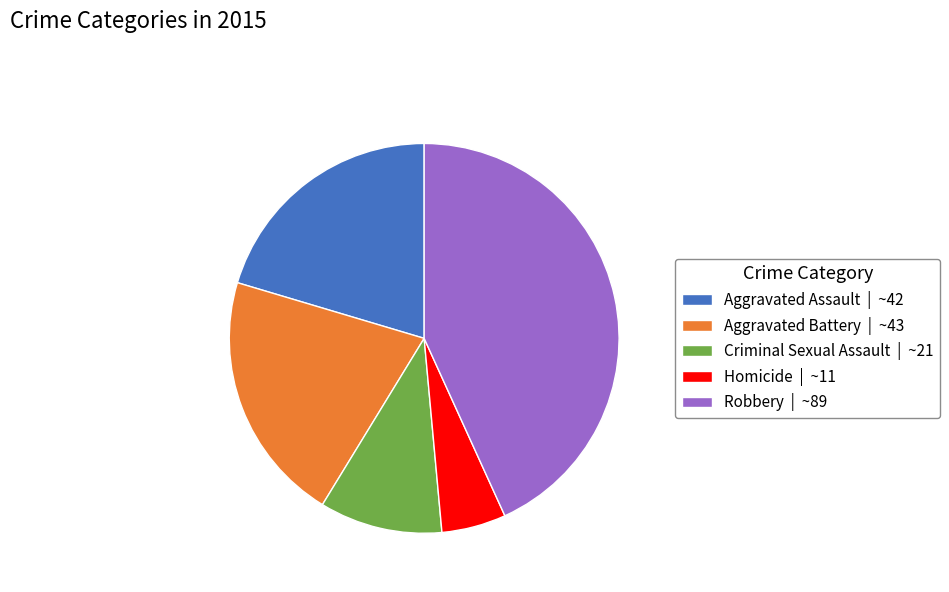

Count the number of slices in the pie.

5